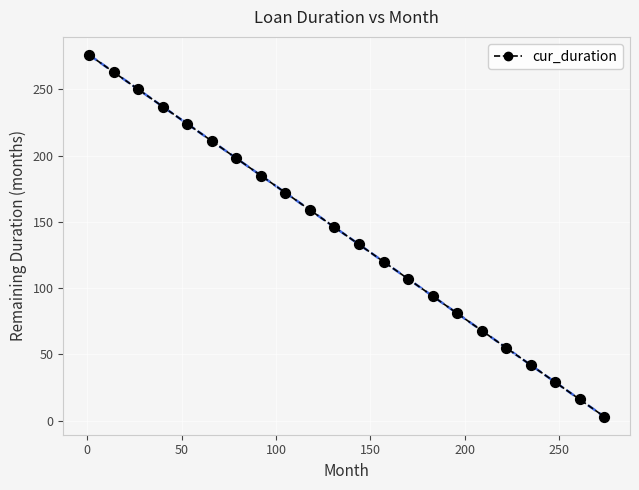

List the coordinates of all points as (X, Y) pairs, reading left to right.

(1, 276)  (14, 263)  (27, 250)  (40, 237)  (53, 224)  (66, 211)  (79, 198)  (92, 185)  (105, 172)  (118, 159)  (131, 146)  (144, 133)  (157, 120)  (170, 107)  (183, 94)  (196, 81)  (209, 68)  (222, 55)  (235, 42)  (248, 29)  (261, 16)  (274, 3)